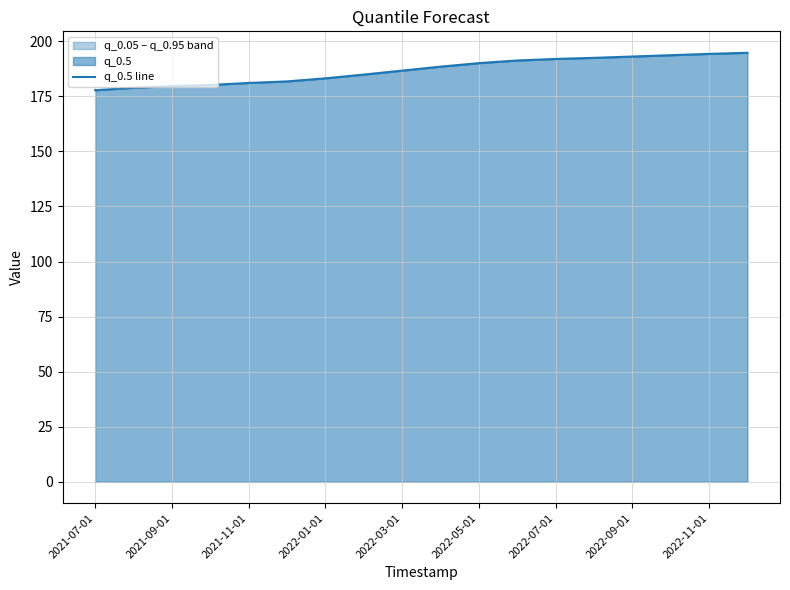

What is the difference between the maximum and minimum values?

17.0